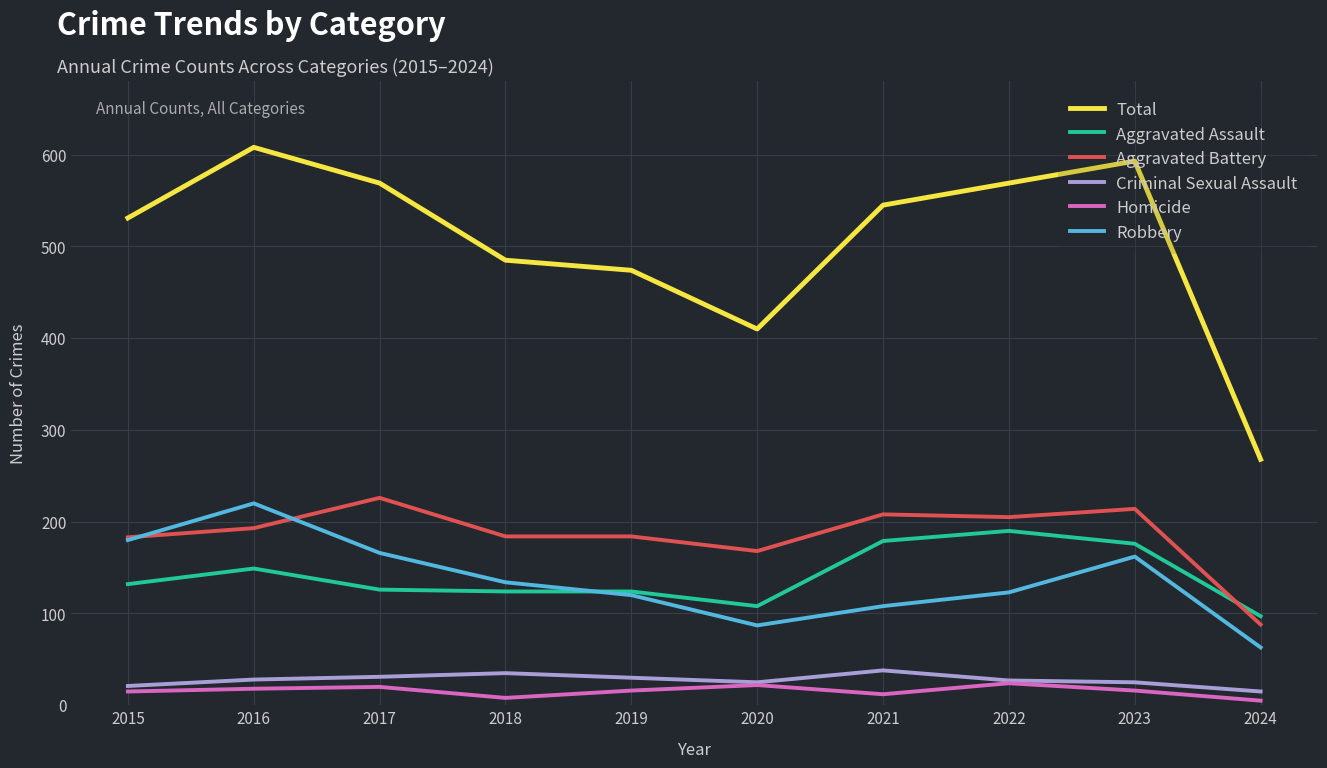

Is this an area chart (filled region under the line)?

No